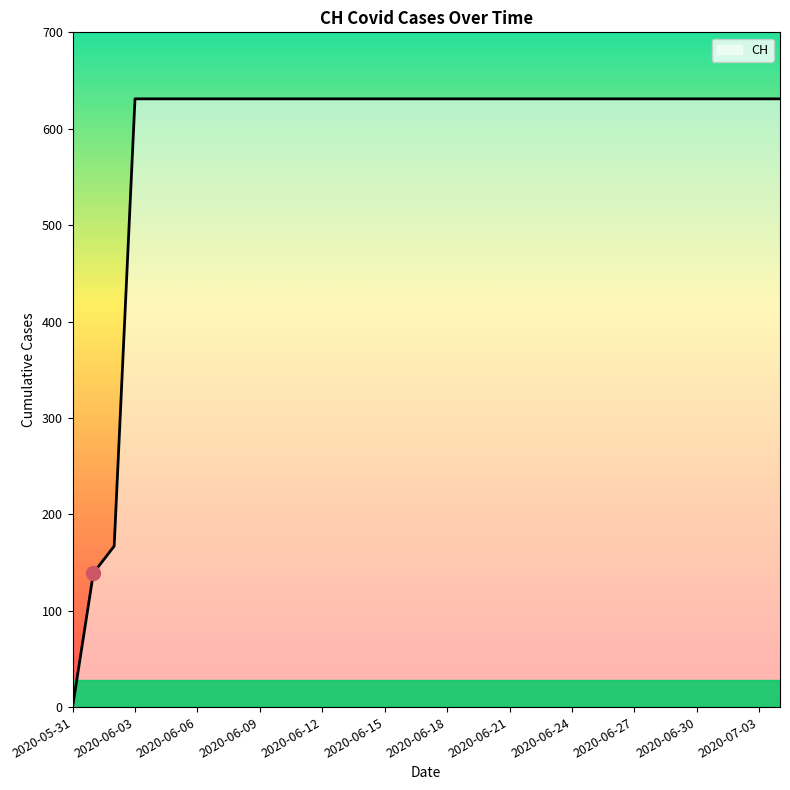

What is the maximum value shown in the chart?

631